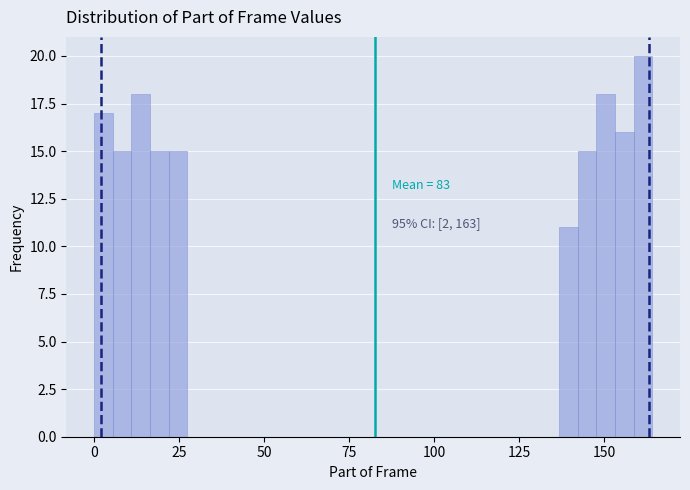

Read against the x-axis, roughly where is the centre of the tallest bar?

160